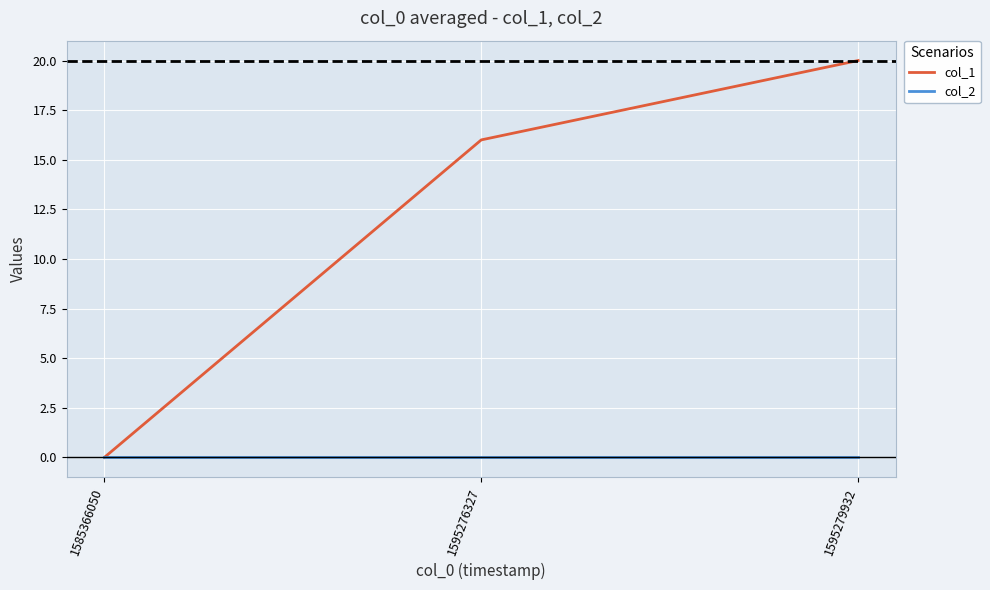

List the series in order of their peak value, highest first.

col_1, col_2